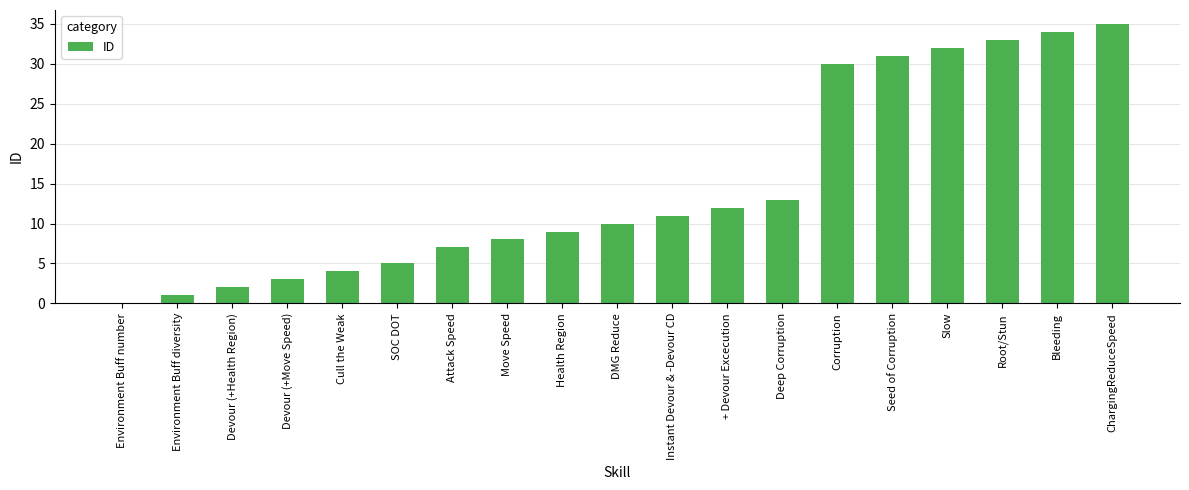

What is the sum of the values at Seed of Corruption and Corruption?

61